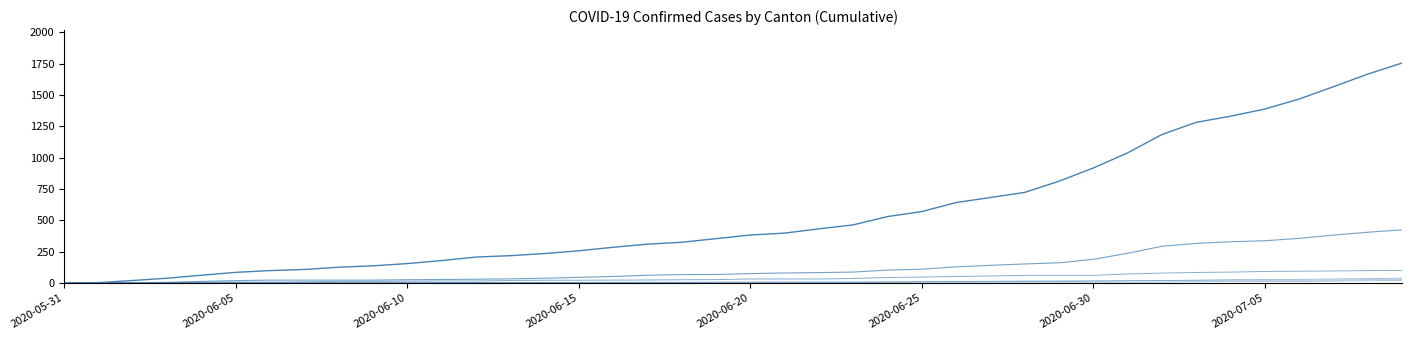

Does the chart display data point markers on the line(s)?

No